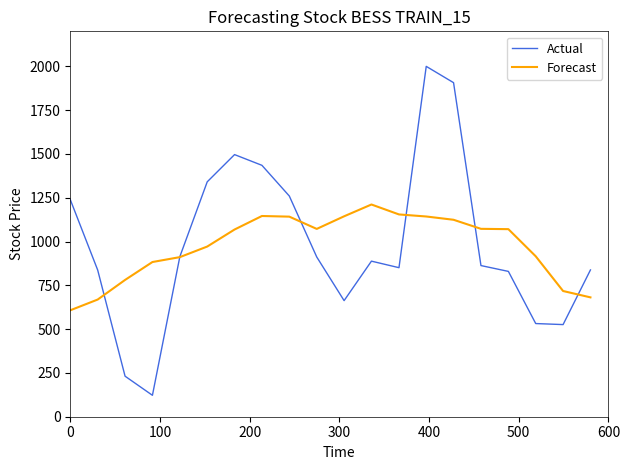

What is the difference between the maximum and minimum values in the Actual series?

1877.7